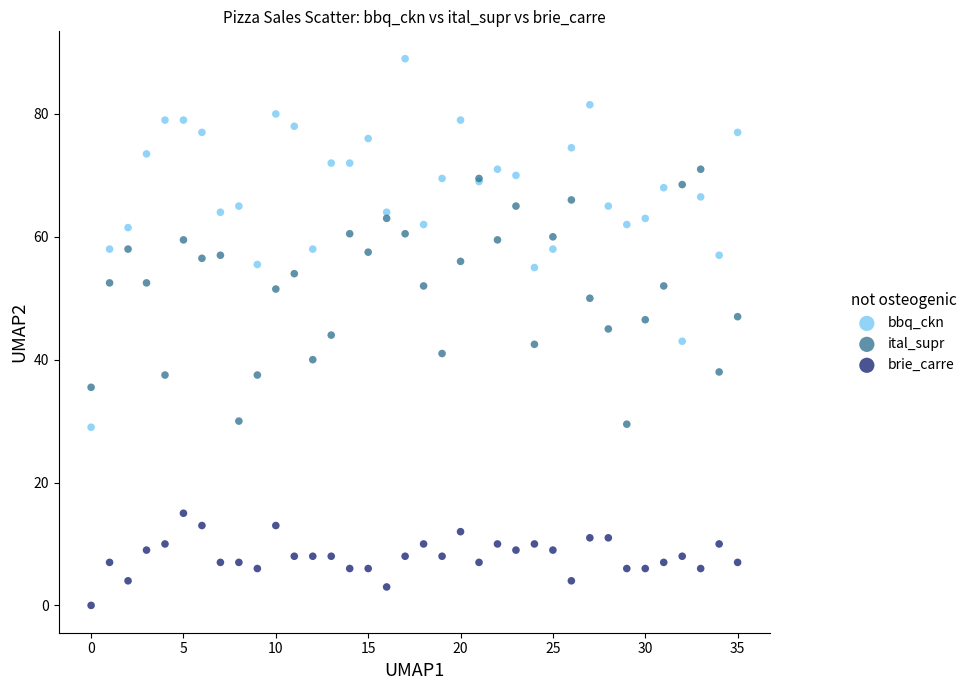

Which series reaches the minimum Y coordinate?

brie_carre